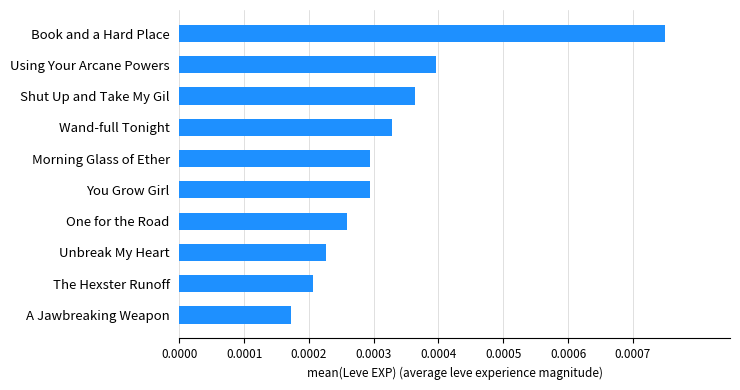

Where is the data nearest to the value 0?

A Jawbreaking Weapon